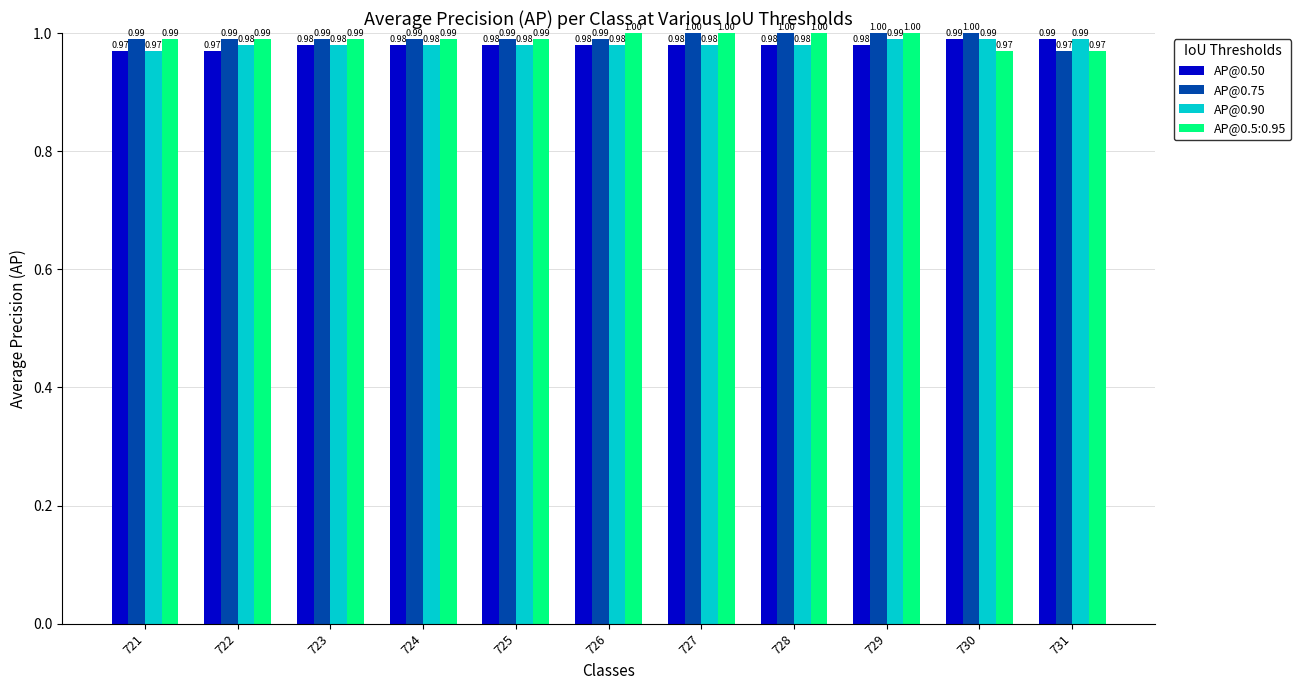

At how many categories does at least one series exceed 0?

11